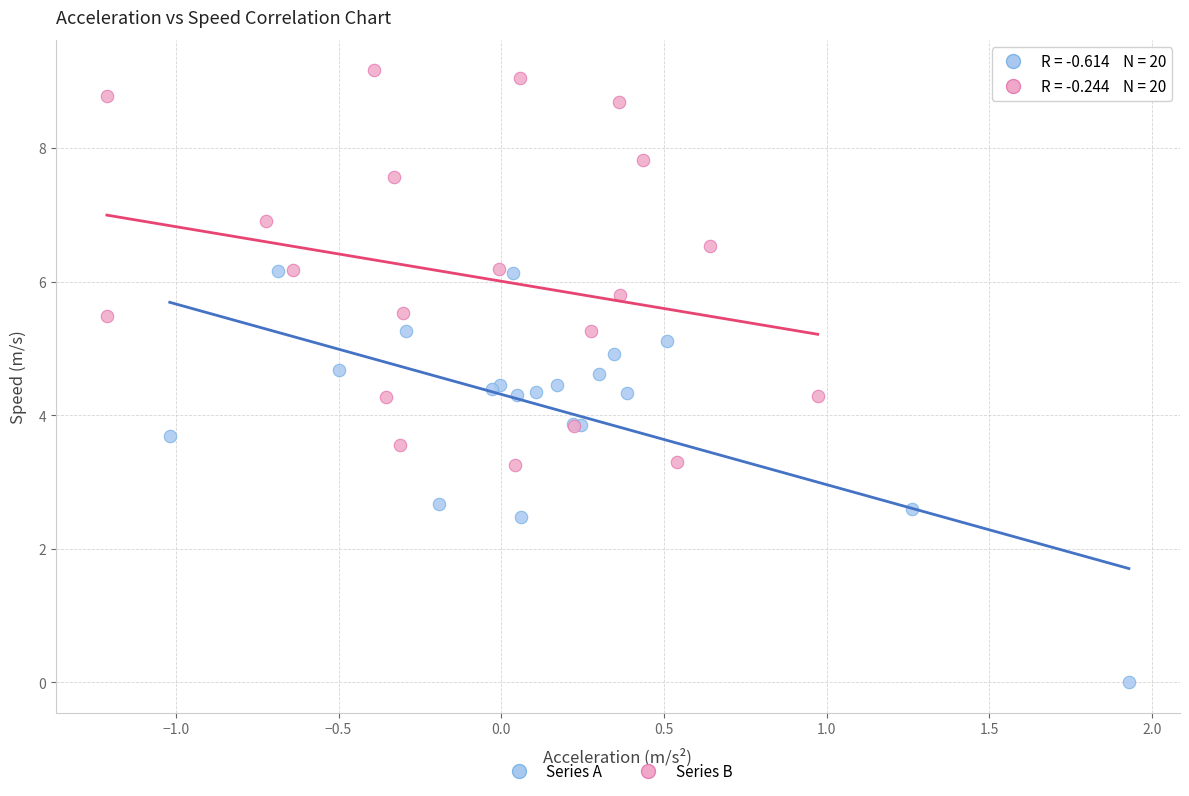

Which series contains the highest Y value?

Series B